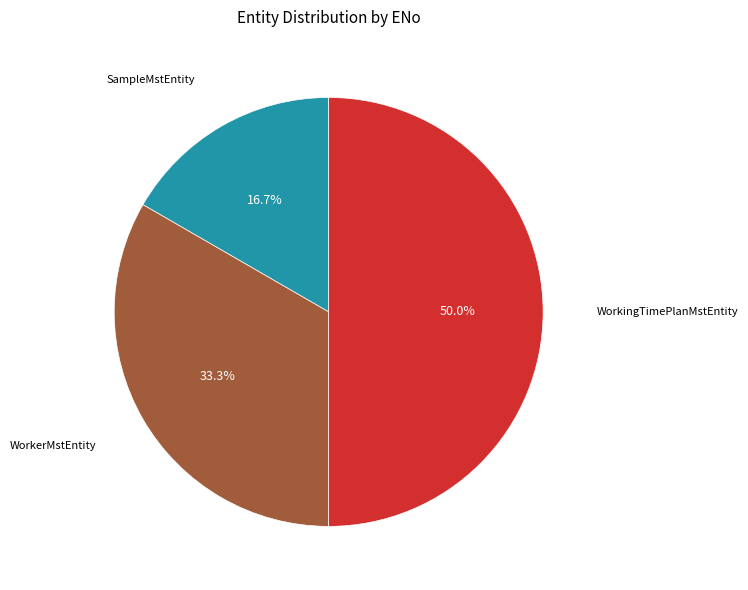

Is there a majority slice in this chart?

No